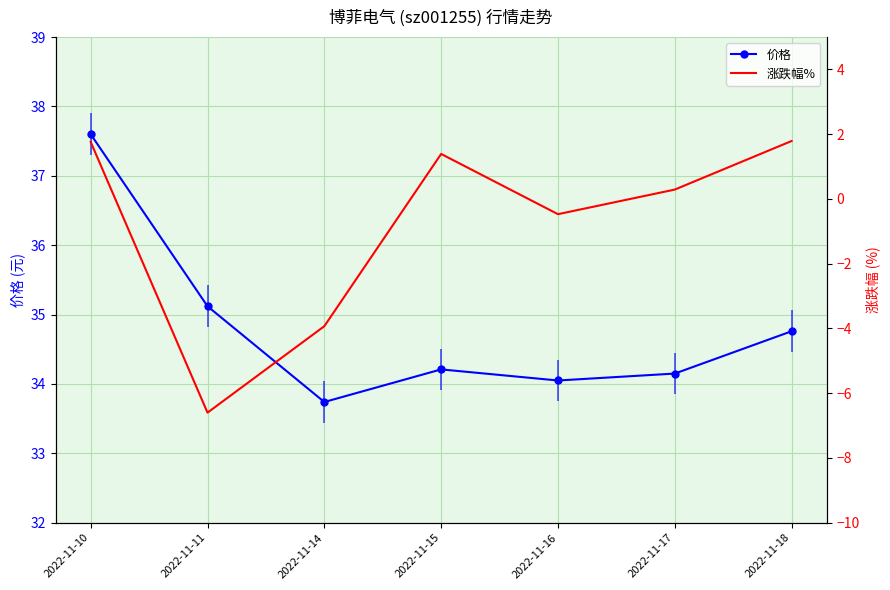

True or false: 涨跌幅% and 价格 cross at least once.

False